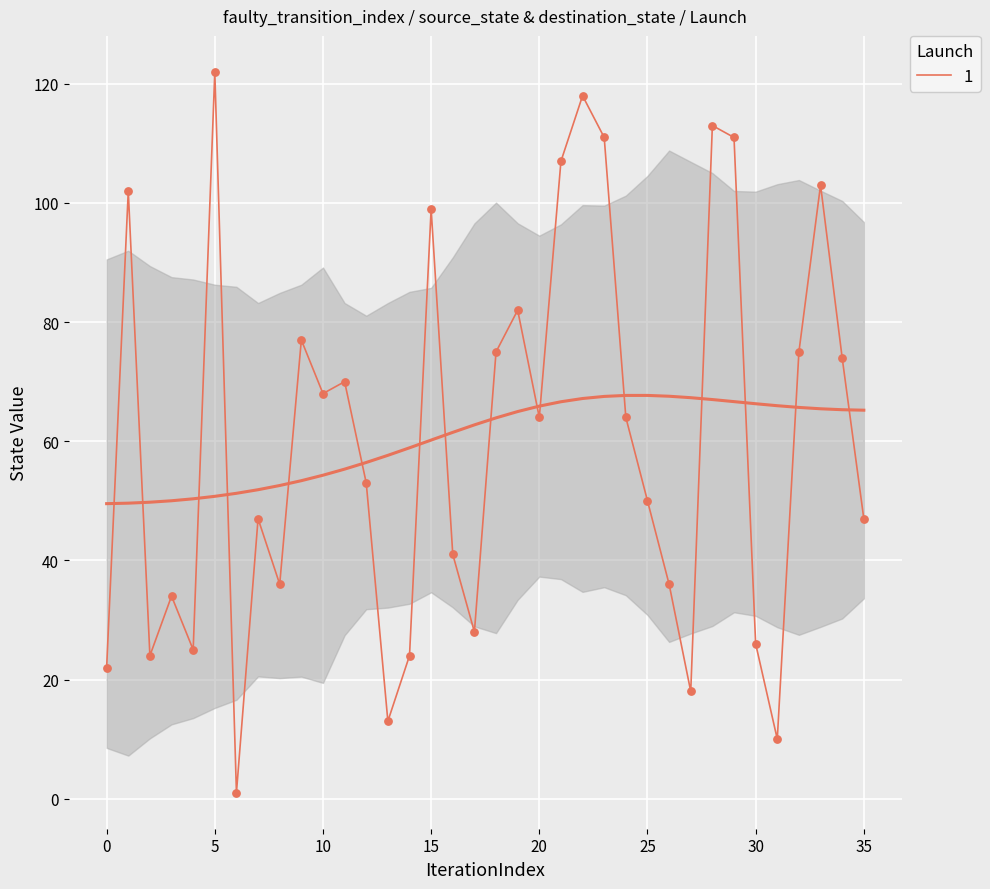

Approximately how many times larger is the value at 35 compared to 10?

0.7